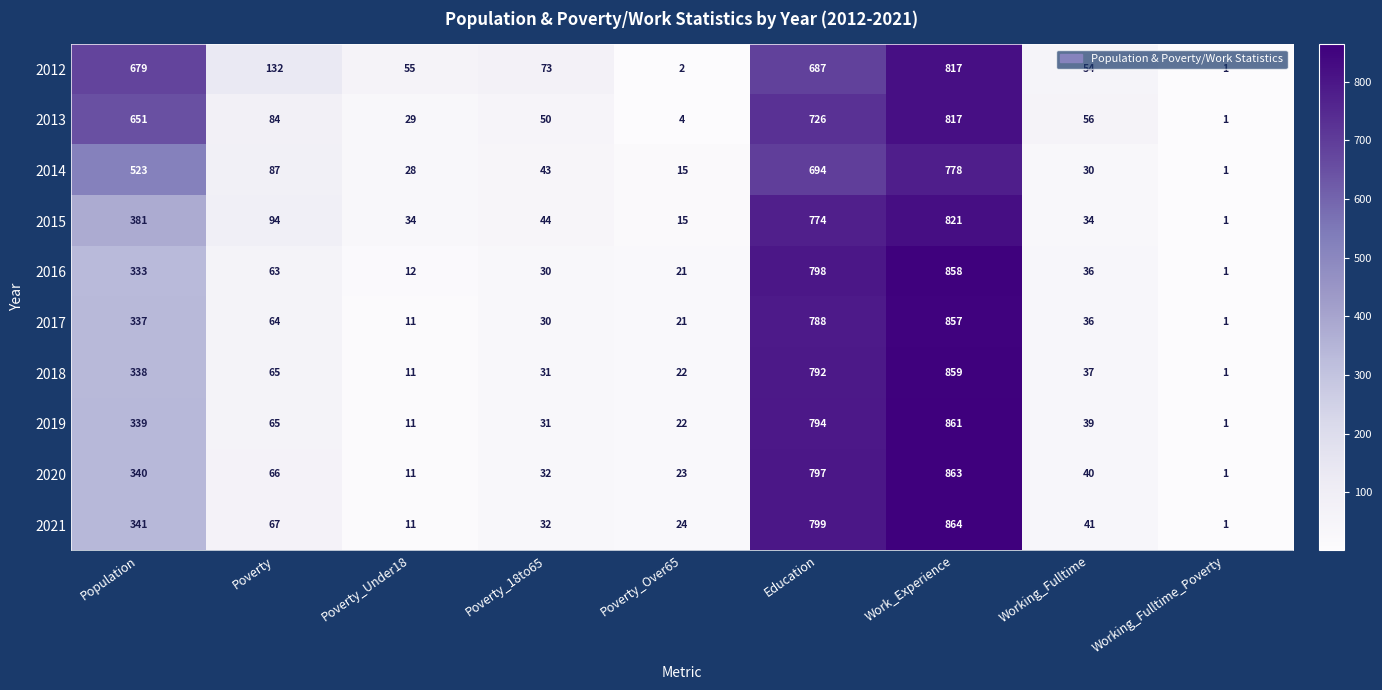

Between Poverty and Poverty_Over65, which series saw the biggest shift?

2012